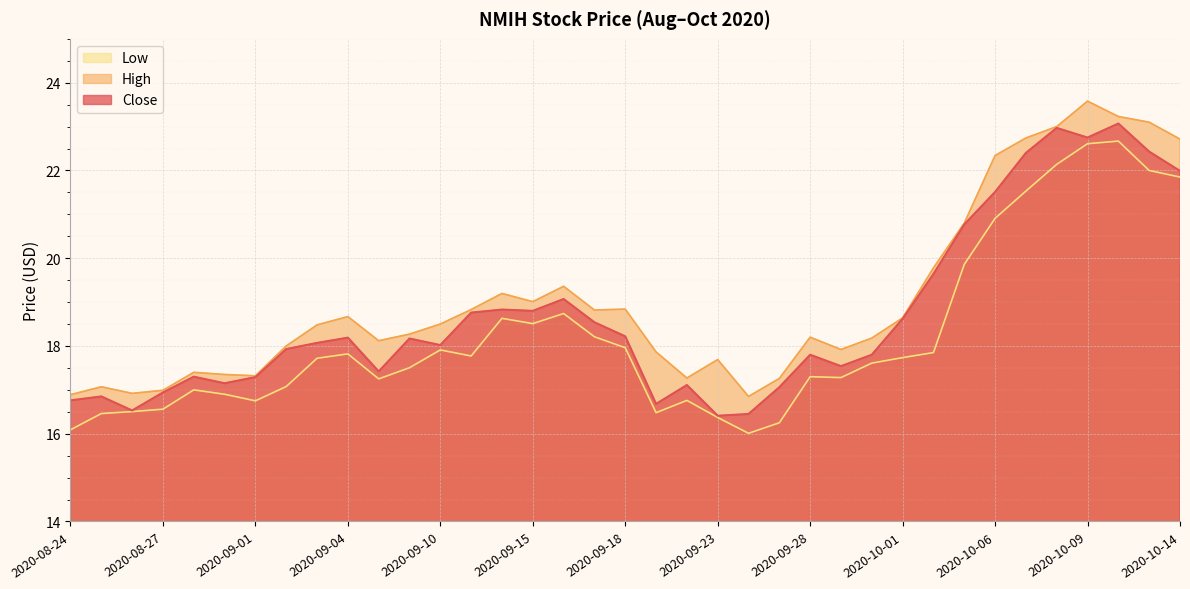

How many values in the Close series are below 18?

17